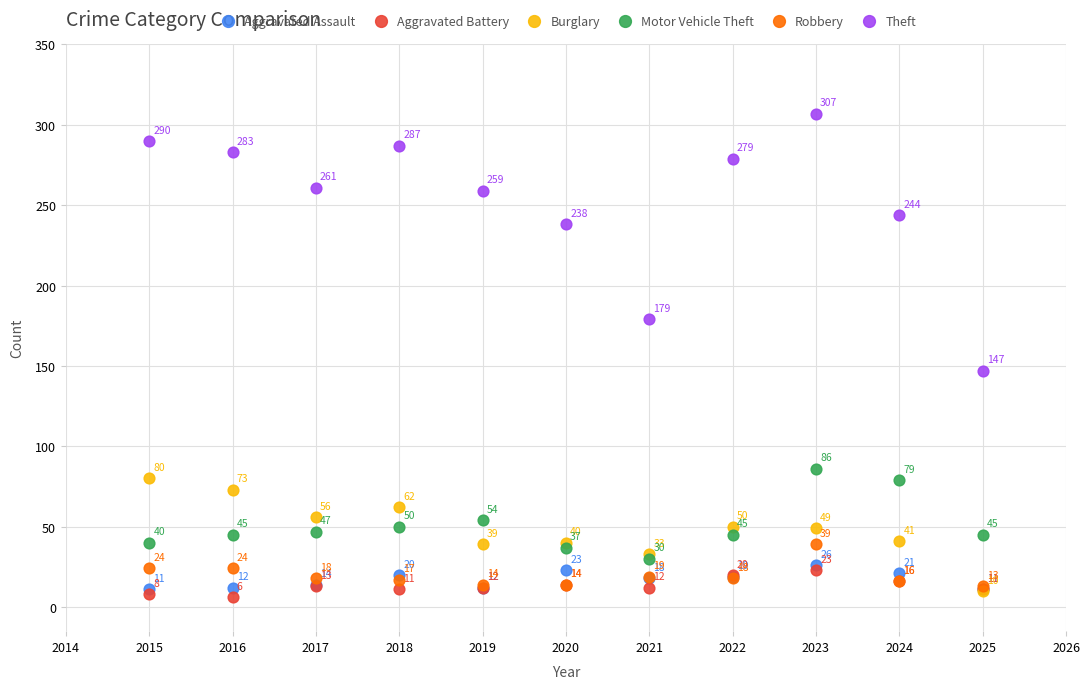

In the Theft series, what Y value is closest to 227?

238